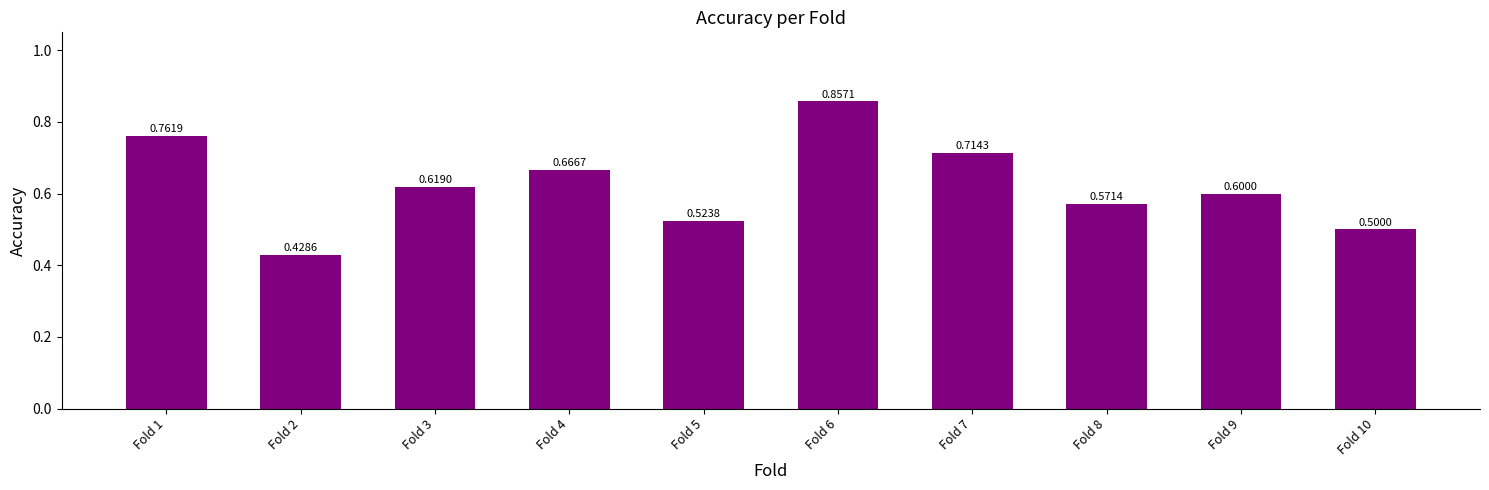

True or false: the data shows 0.5 at Fold 10.

True